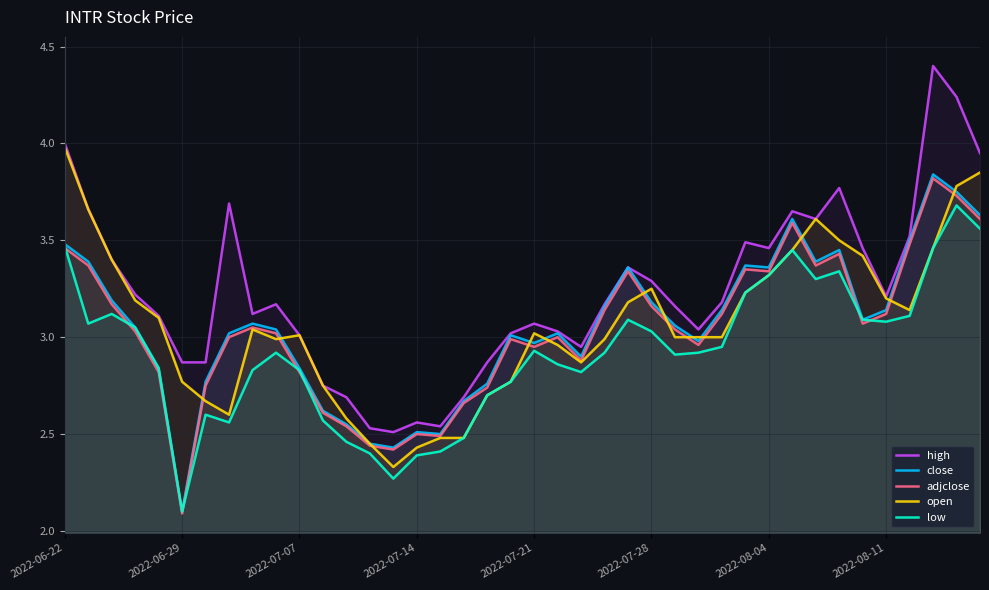

Rank the series by their maximum value, from lowest to highest.

low, adjclose, close, open, high